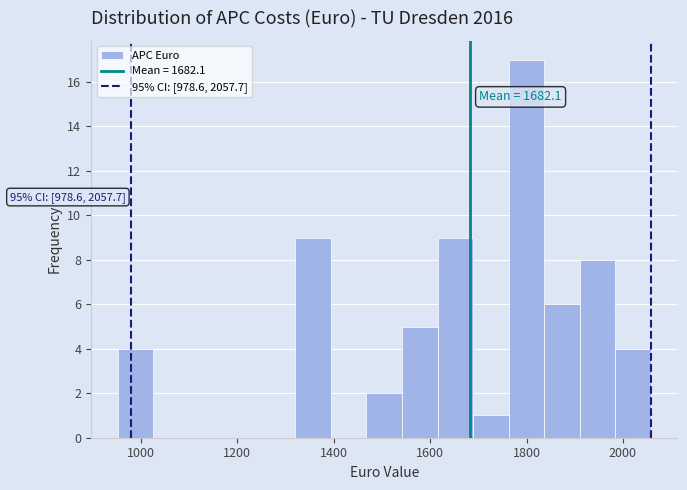

Read against the x-axis, roughly where is the centre of the tallest bar?

1800